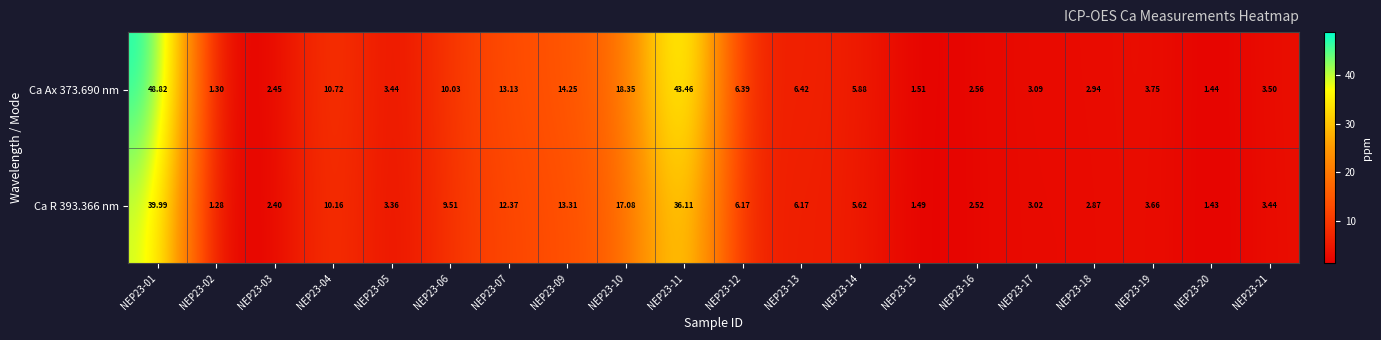

Is the value of Ca Ax 373.690 nm at NEP23-13 greater than the value of Ca R 393.366 nm at NEP23-05?

Yes